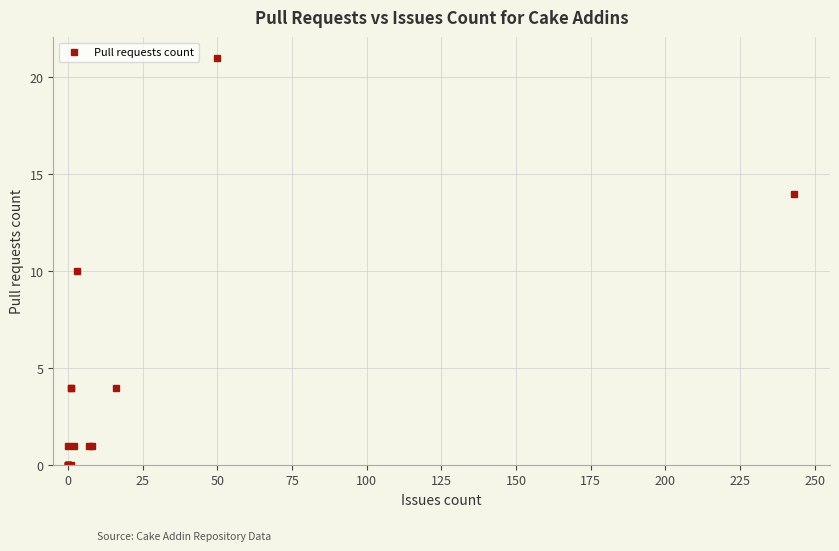

What is the sum of the values at 50 and 0?

21